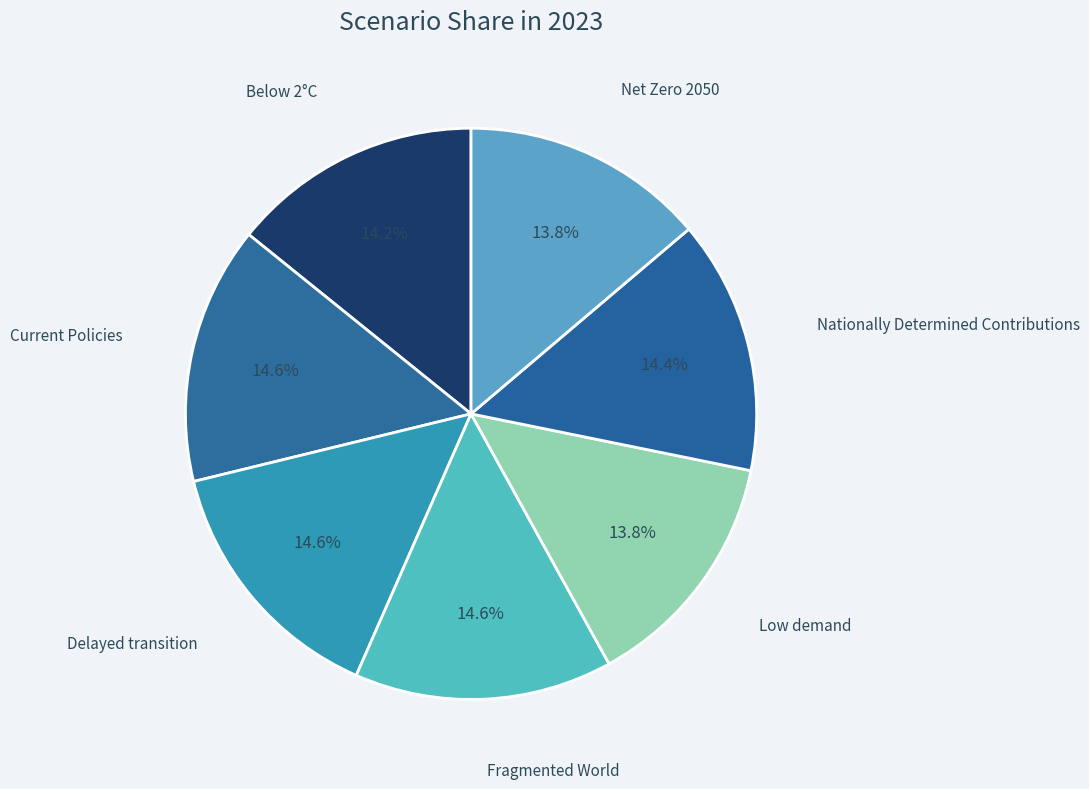

What is the total percentage of Below 2°C and Net Zero 2050?

28.0%